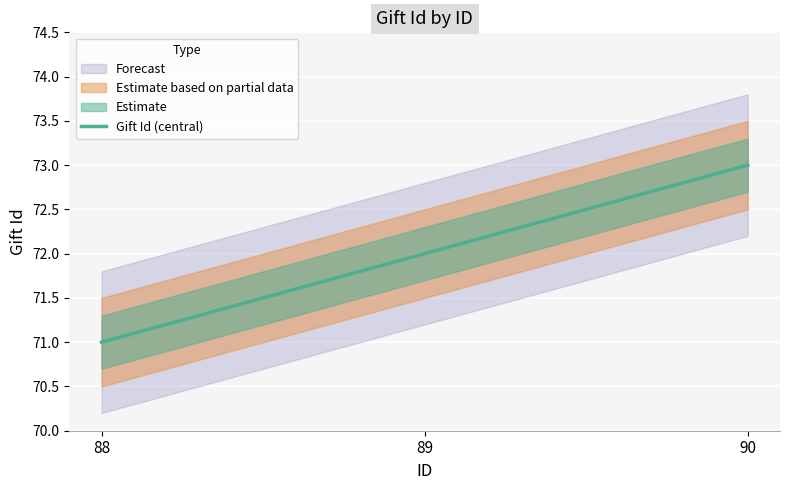

What is the average value?

72